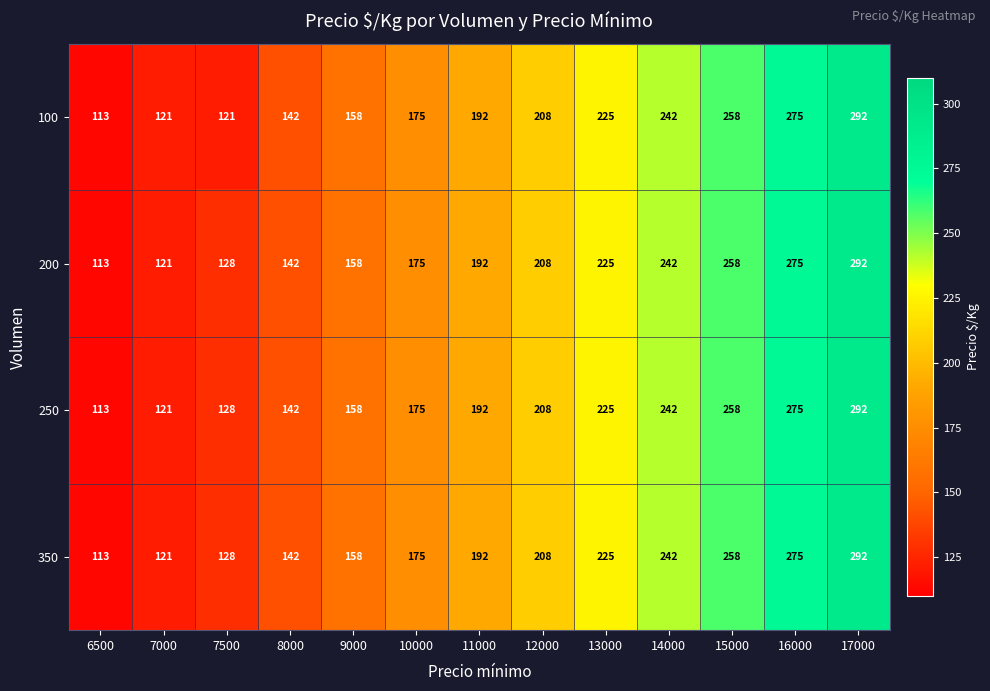

The value of 350 at 15000 is 124. True or false?

False